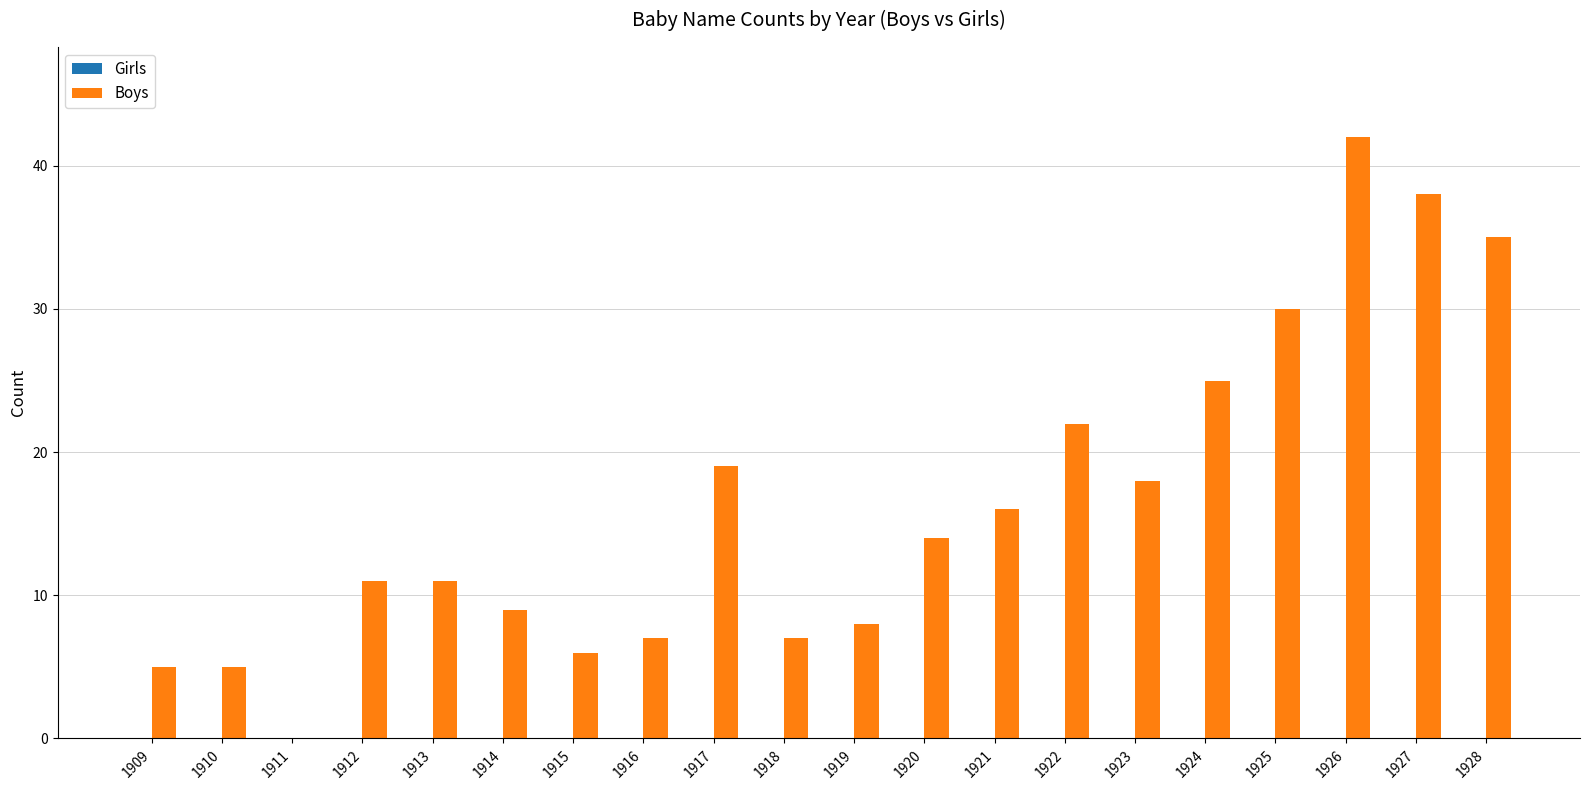

Where is the data nearest to the value 21?

1922